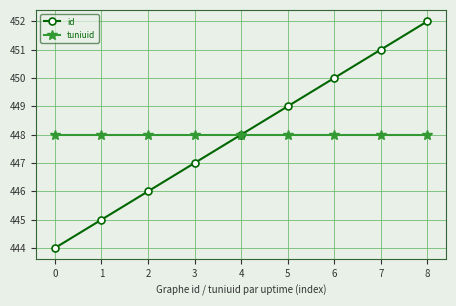

Reading right to left, extract all data points from this chart.

id: 452	451	450	449	448	447	446	445	444
tuniuid: 448	448	448	448	448	448	448	448	448